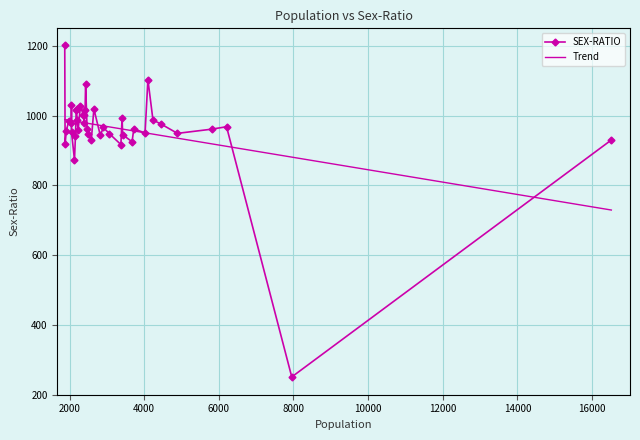

What is the value of the 27th point from the left?

1027